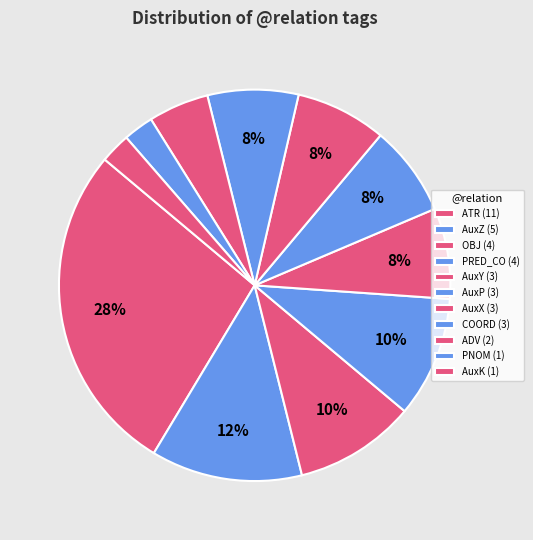

How many slices are in this pie chart?

11